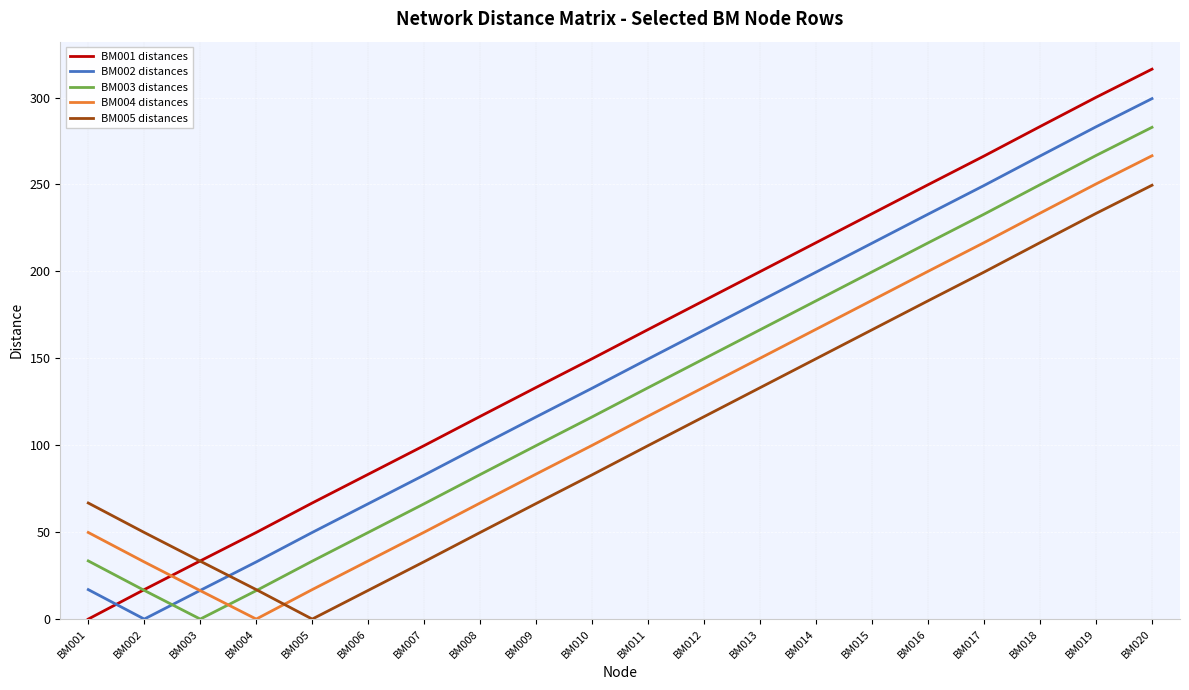

Which series ends up on top after the final intersection of BM003 distances and BM001 distances?

BM001 distances